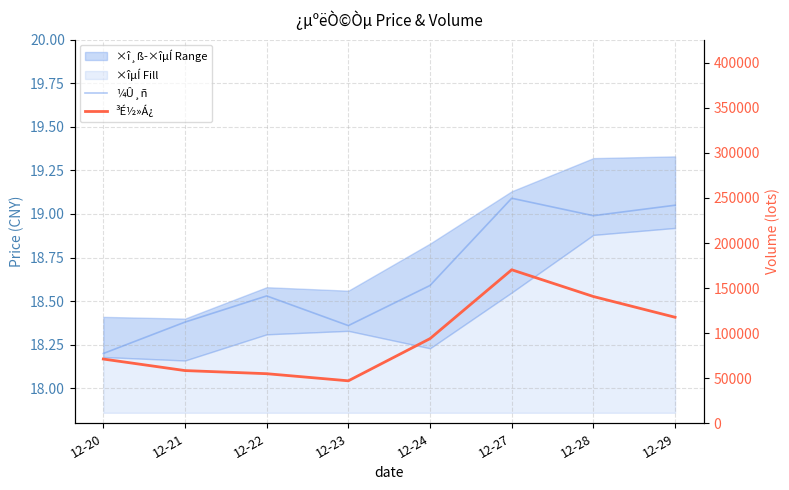

What is the total value across all series at 12-27?

170360.6